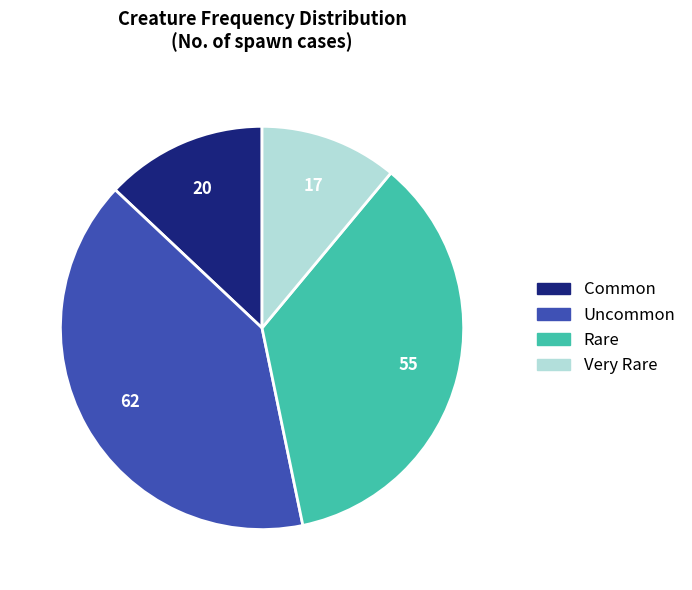

Is there any slice that represents more than half of the pie?

No